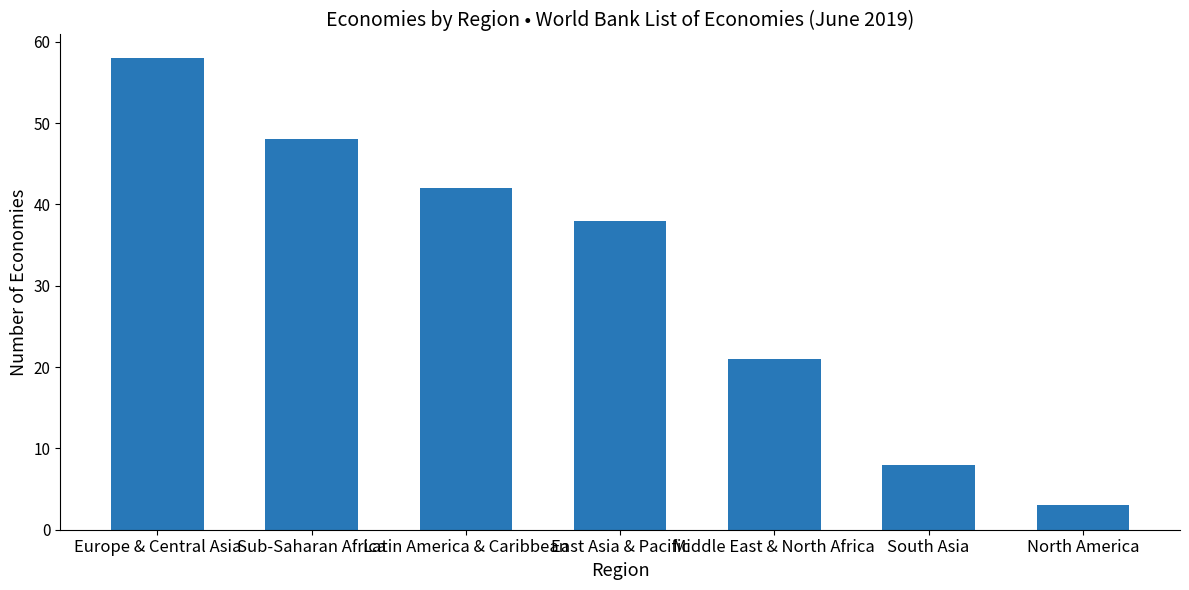

The value at Middle East & North Africa is 28. True or false?

False